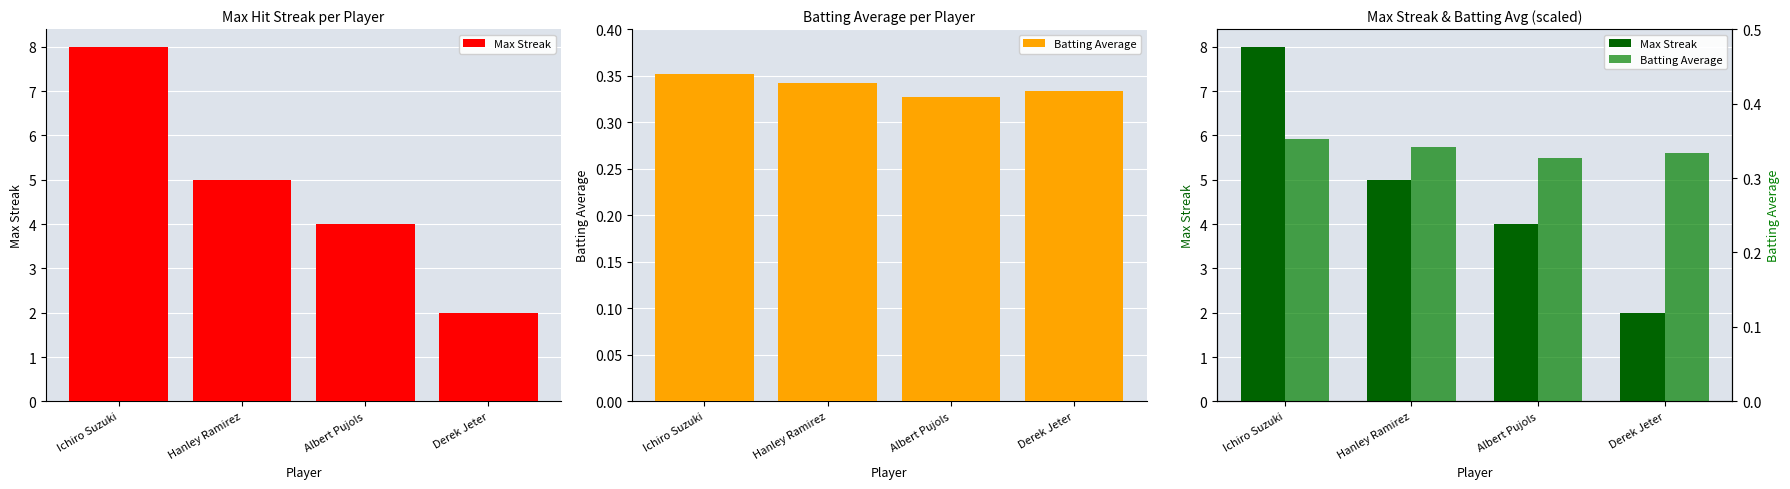

Which has a higher value, Derek Jeter or Hanley Ramirez?

Hanley Ramirez